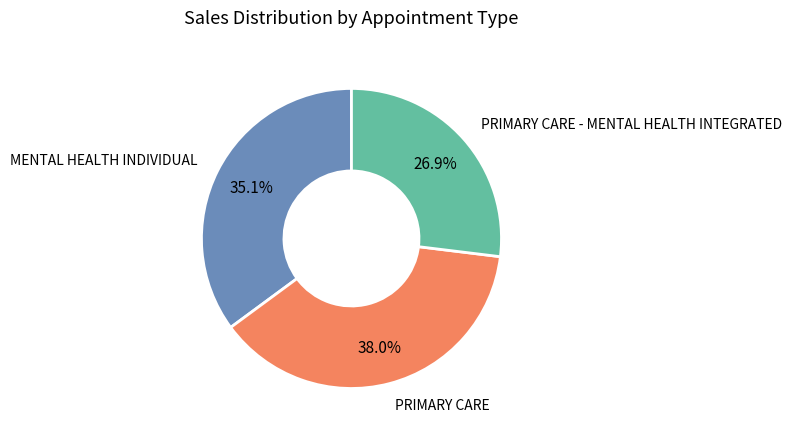

To the nearest percent, what percentage of the pie is PRIMARY CARE?

38%